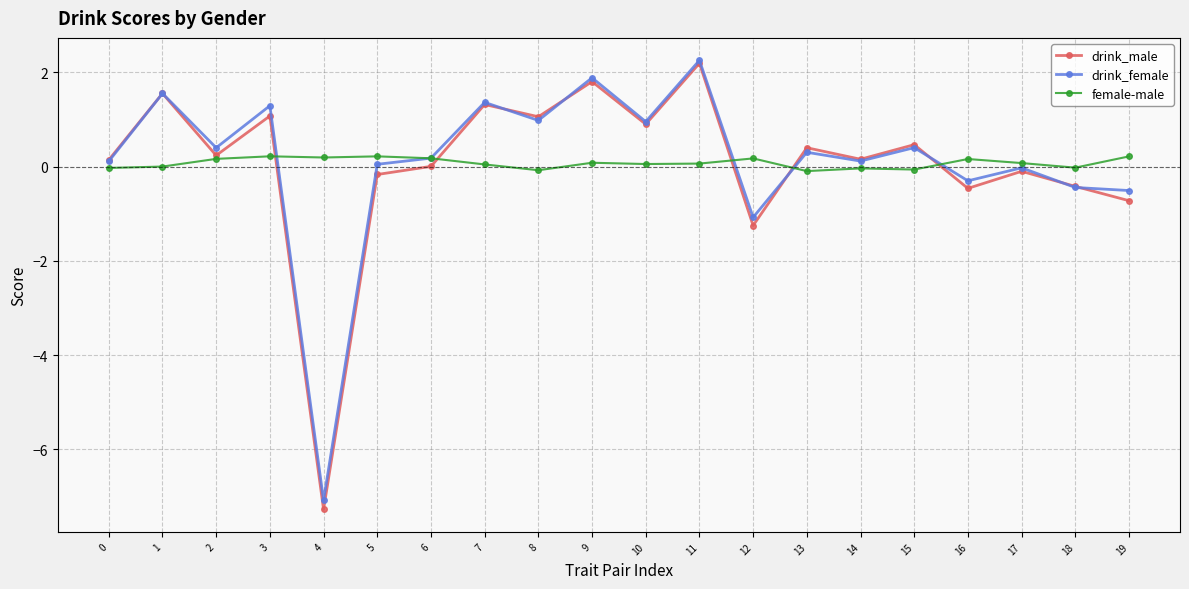

At which category does drink_female reach its first local peak?

1